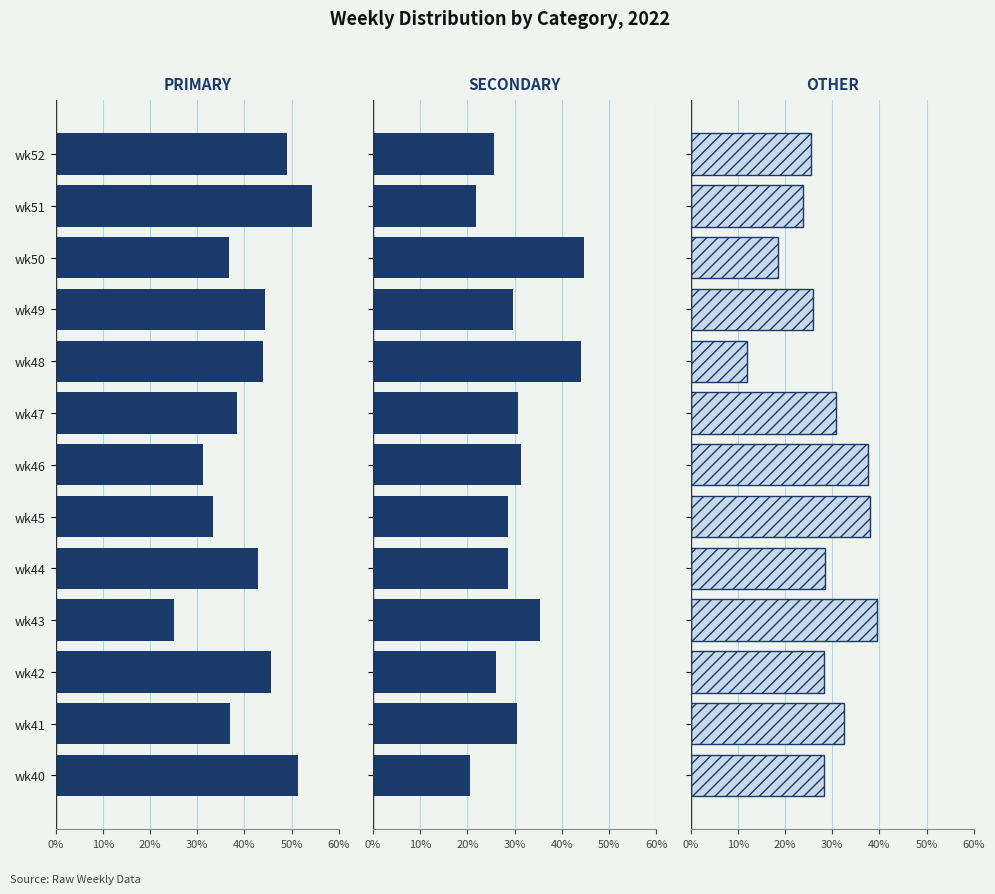

What is the greatest value displayed?

54.3